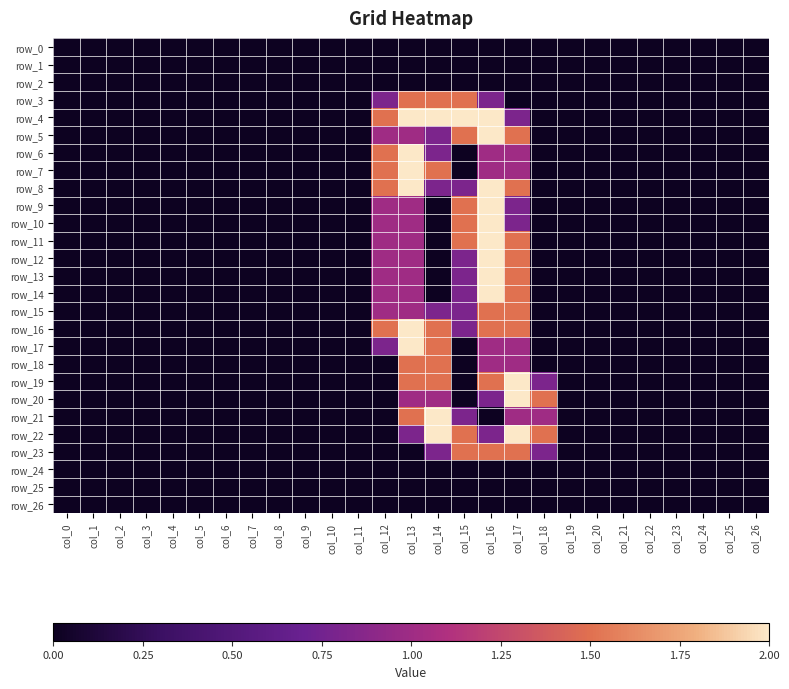

Is the value of row_14 at col_13 greater than the value of row_13 at col_9?

Yes